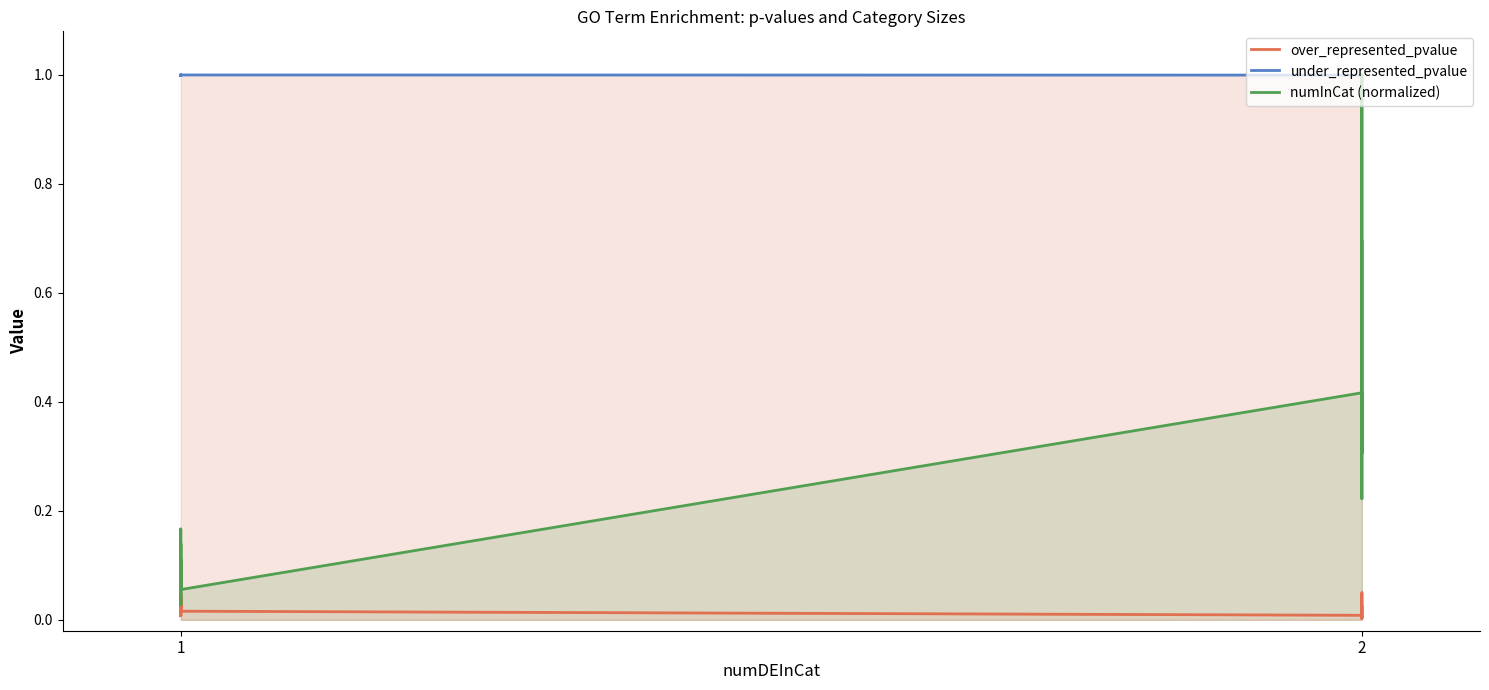

Is it true that over_represented_pvalue equals 0.0 at 23?

False